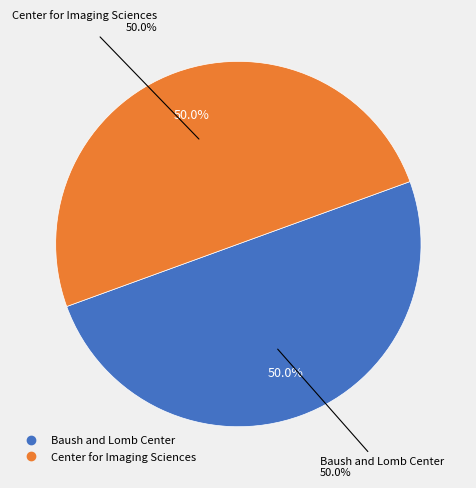

Is there any slice that represents more than half of the pie?

Yes